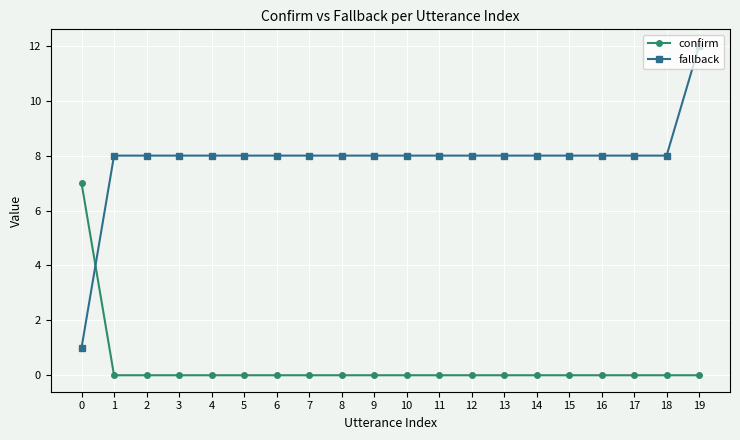

Count the confirm values in the range 0 to 1.

19